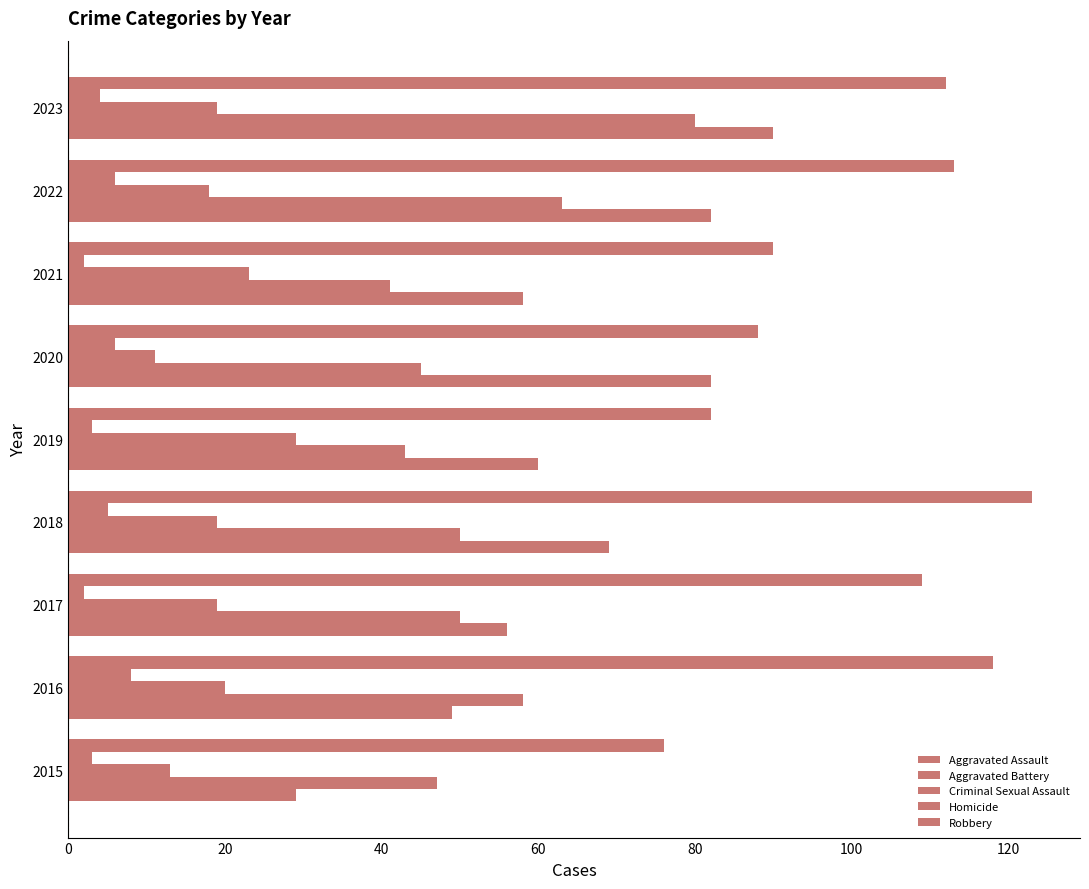

Count the number of data series in this chart.

5